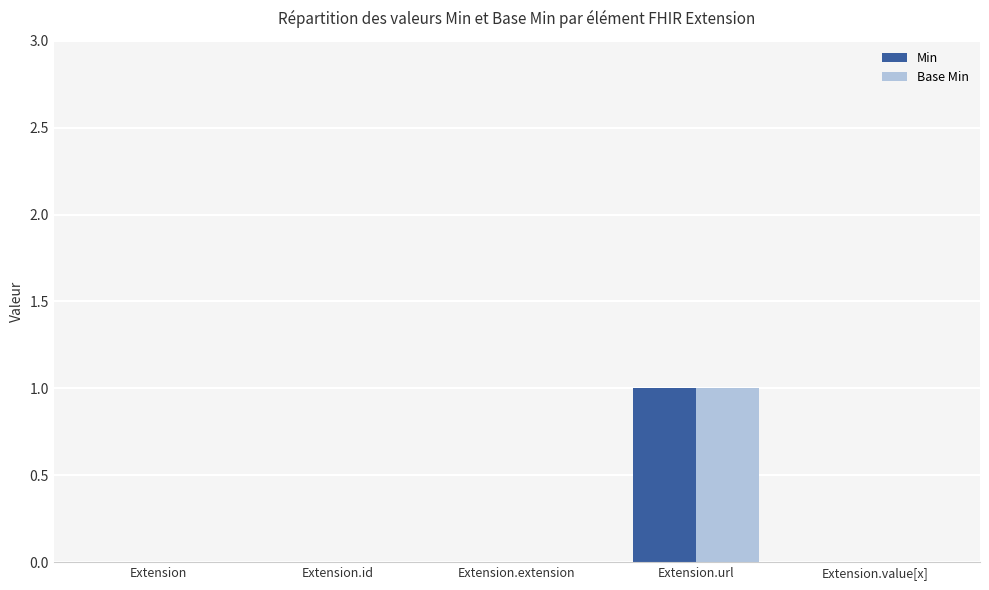

Reading left to right, extract all data points from this chart.

Min: 0	0	0	1	0
Base Min: 0	0	0	1	0